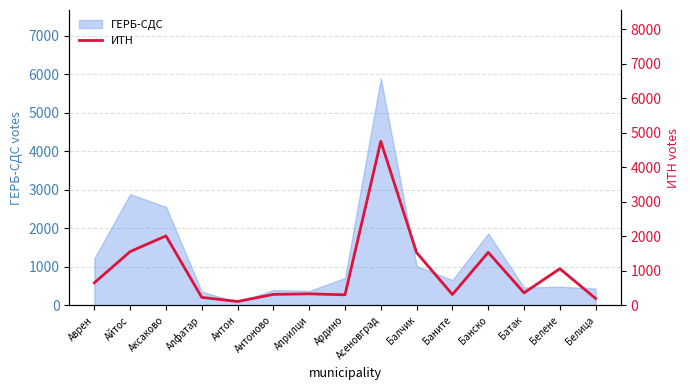

What is the smallest value displayed?

116